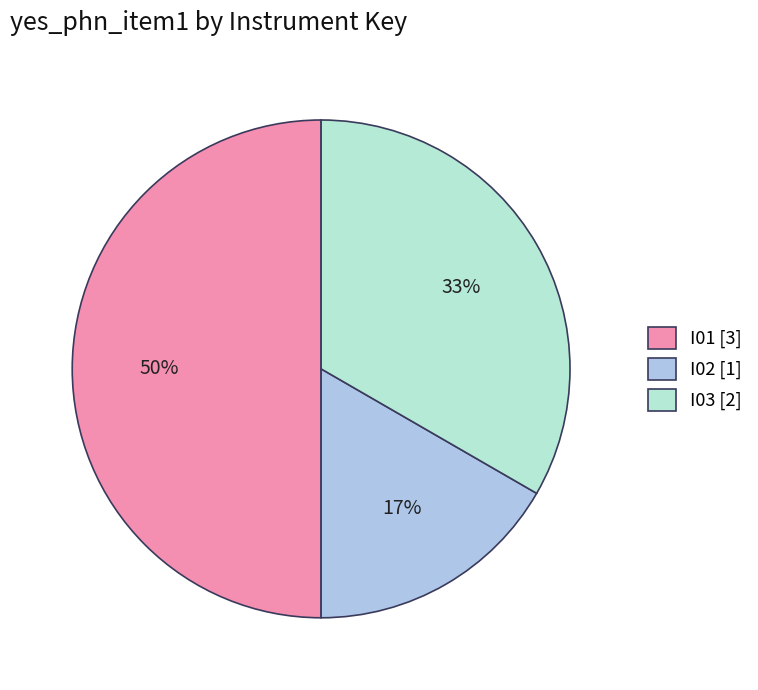

Rank the categories by value from highest to lowest.

I01, I03, I02